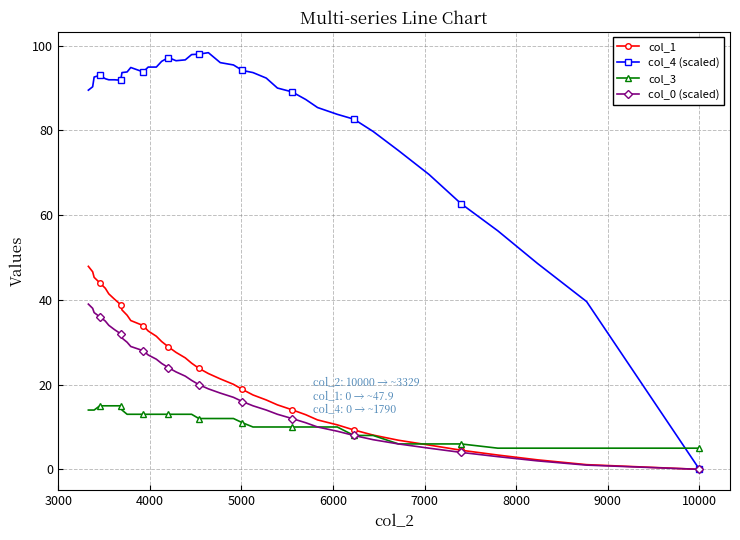

What is the value of the col_4 (scaled) point at the 20th from the left?

98.0